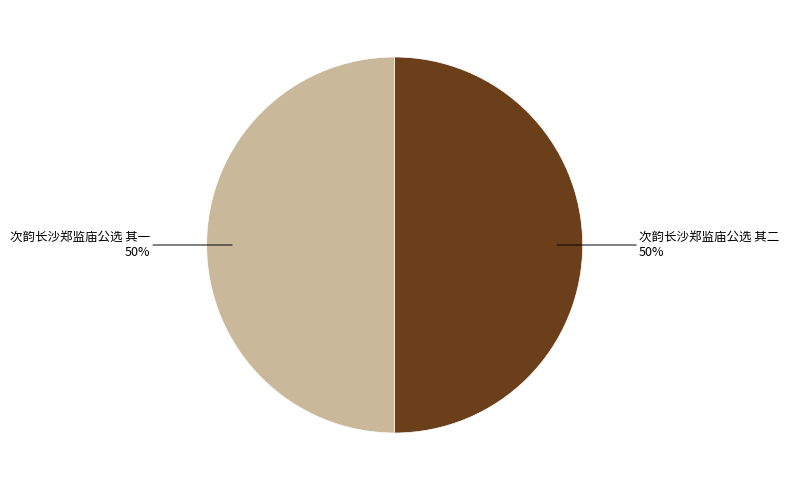

To the nearest percent, what is the average slice percentage?

50%